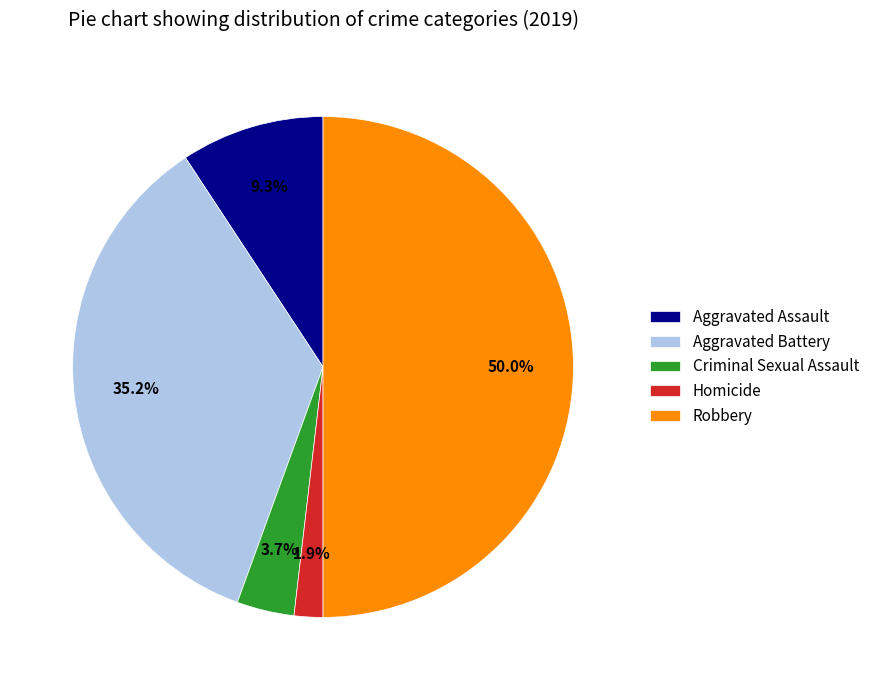

Is Aggravated Assault the majority of the pie?

No